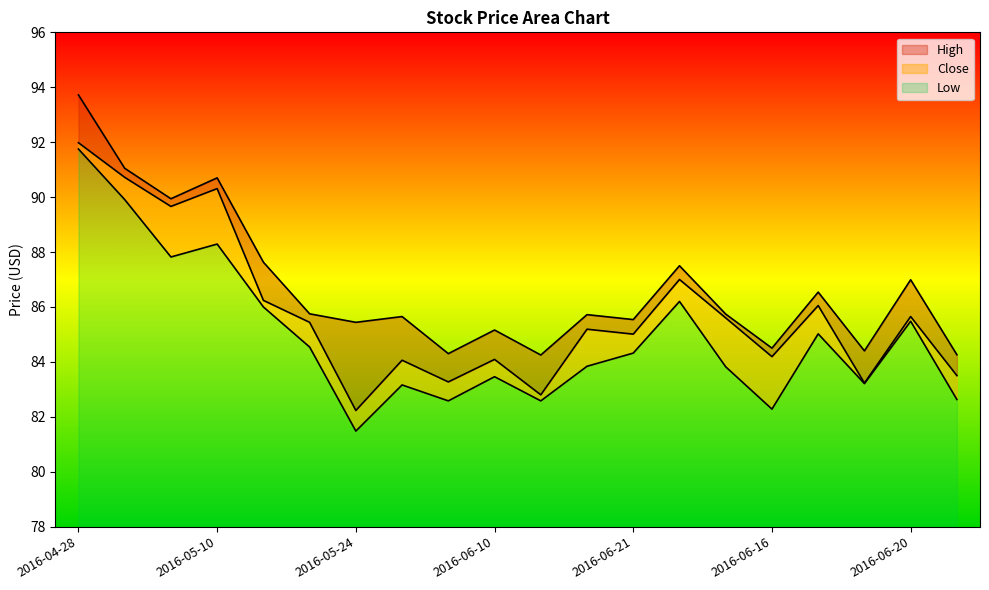

At which category does High reach its first local peak?

2016-05-10